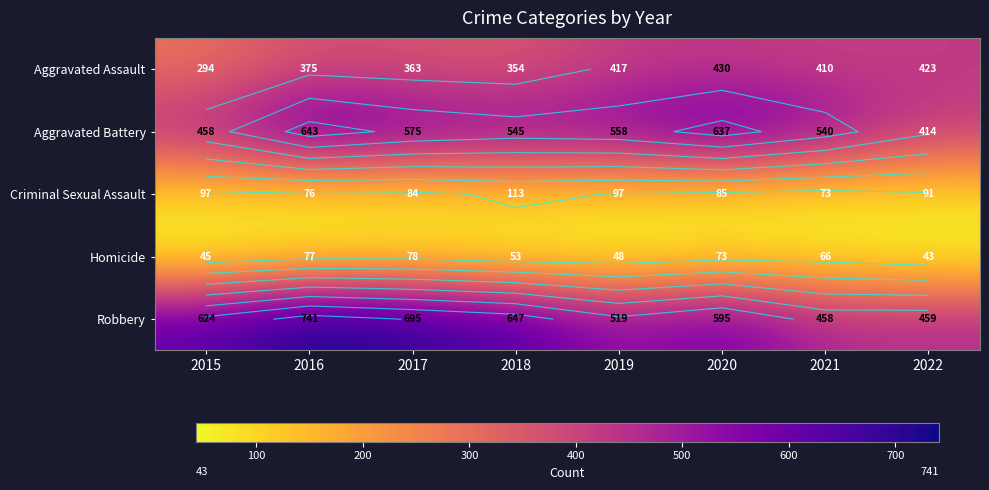

At which label is Criminal Sexual Assault closest to 93?

2022